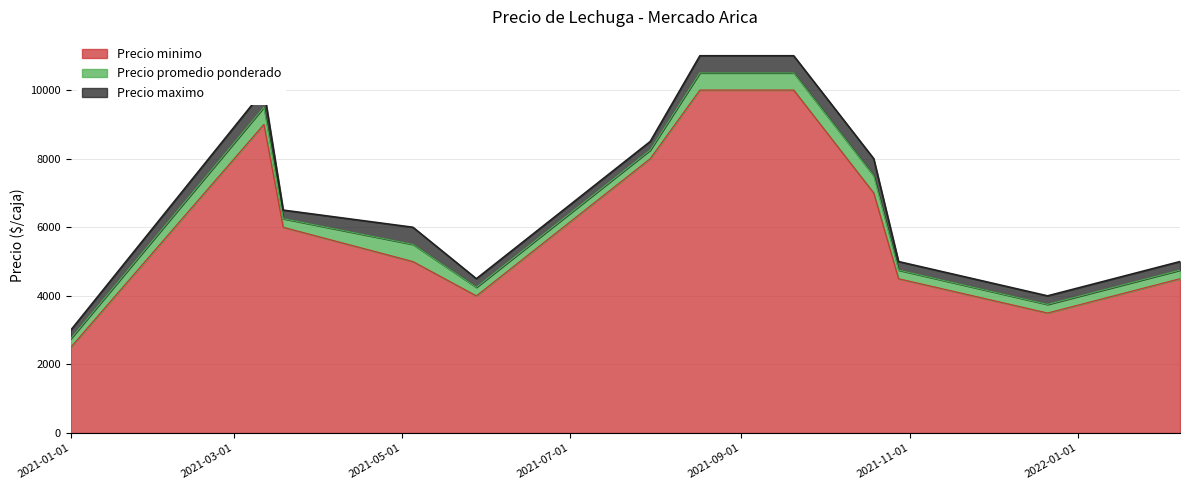

True or false: Precio minimo has more than 1 interior local peaks.

False